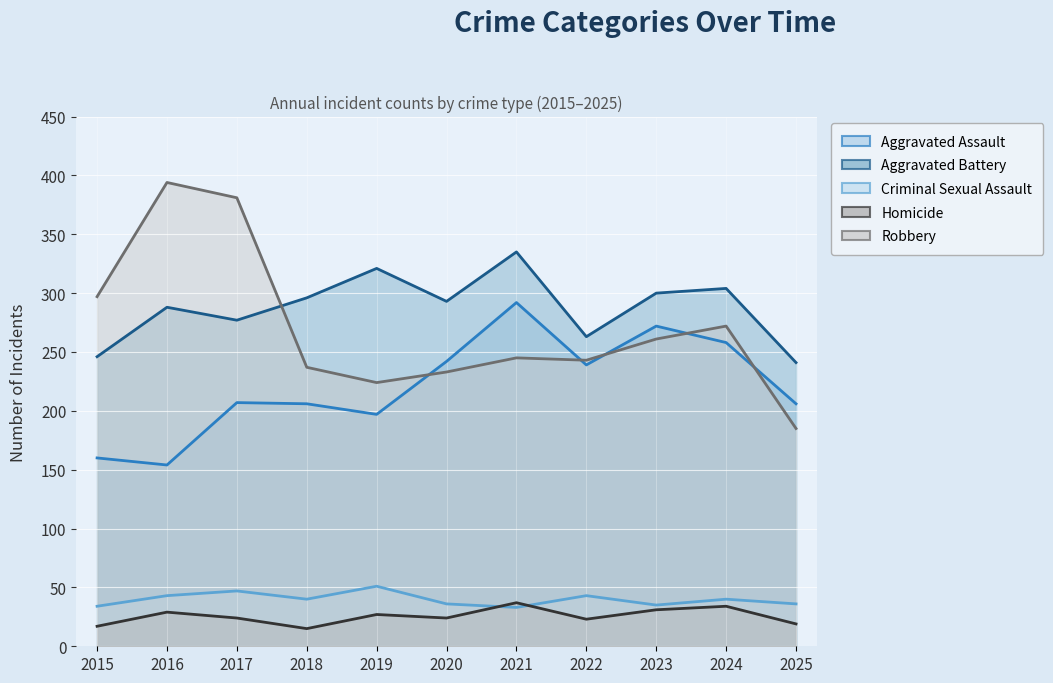

What is the value of the Aggravated Assault point at the 6th from the left?

242